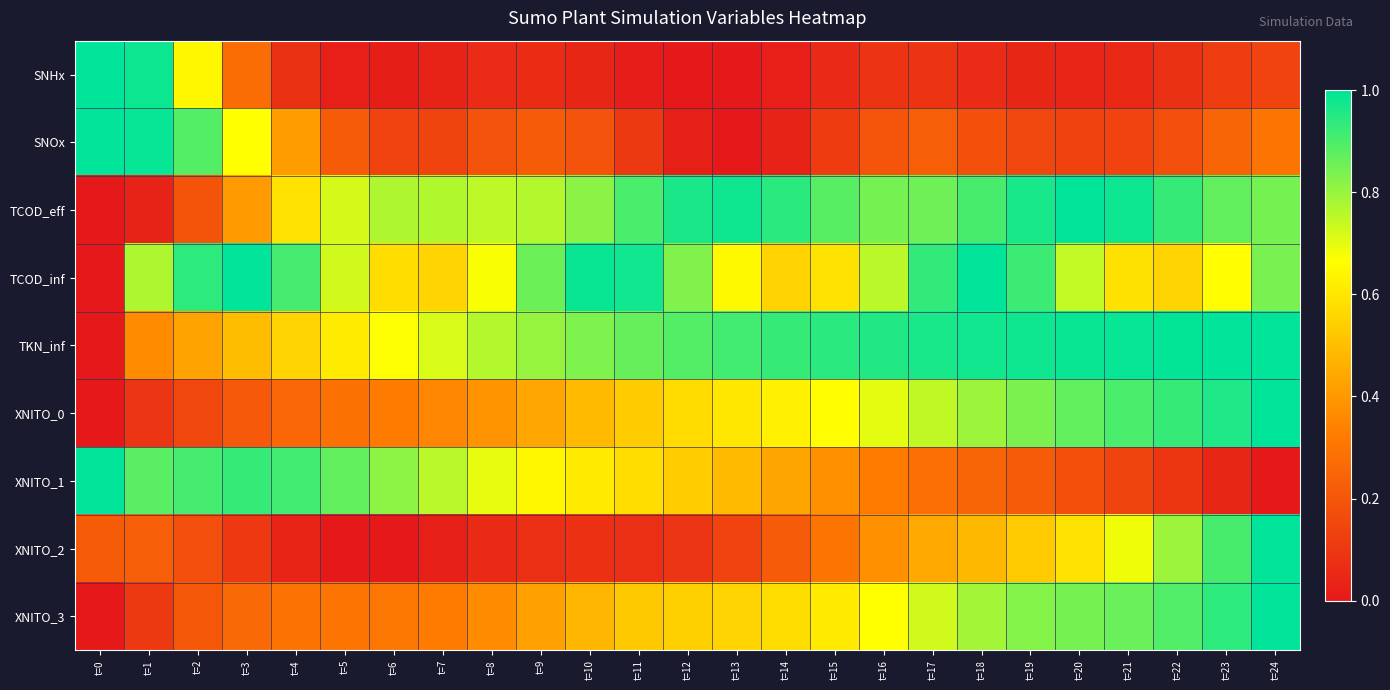

Which category has the lowest value across all series?

t=12